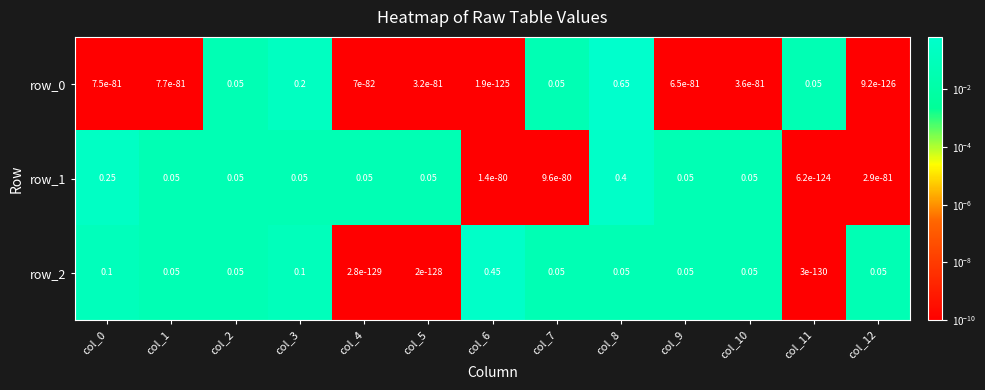

What is the average value of the row_2 series?

0.1